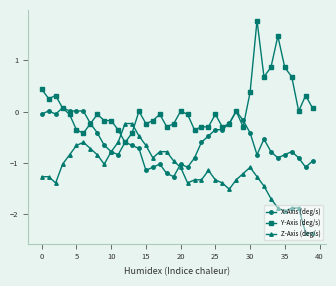

List the series in order of their peak value, highest first.

Y-Axis (deg/s), X-Axis (deg/s), Z-Axis (deg/s)